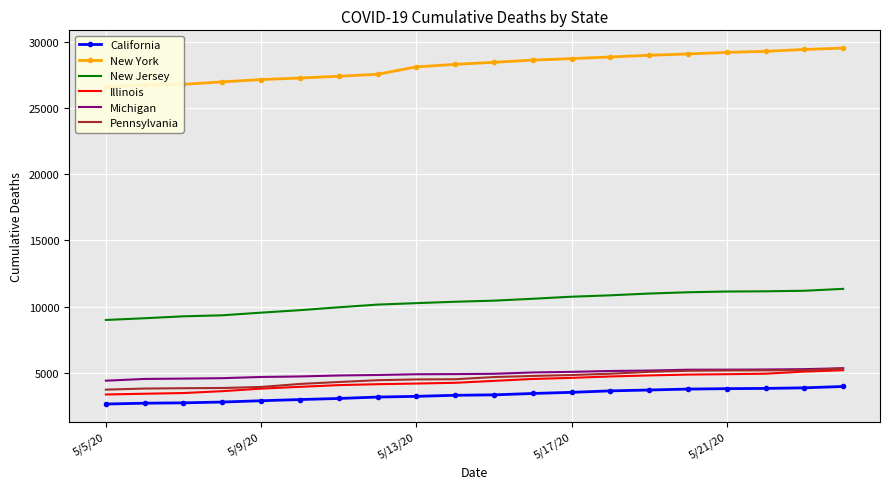

What is the lowest value of the Illinois series?

3349